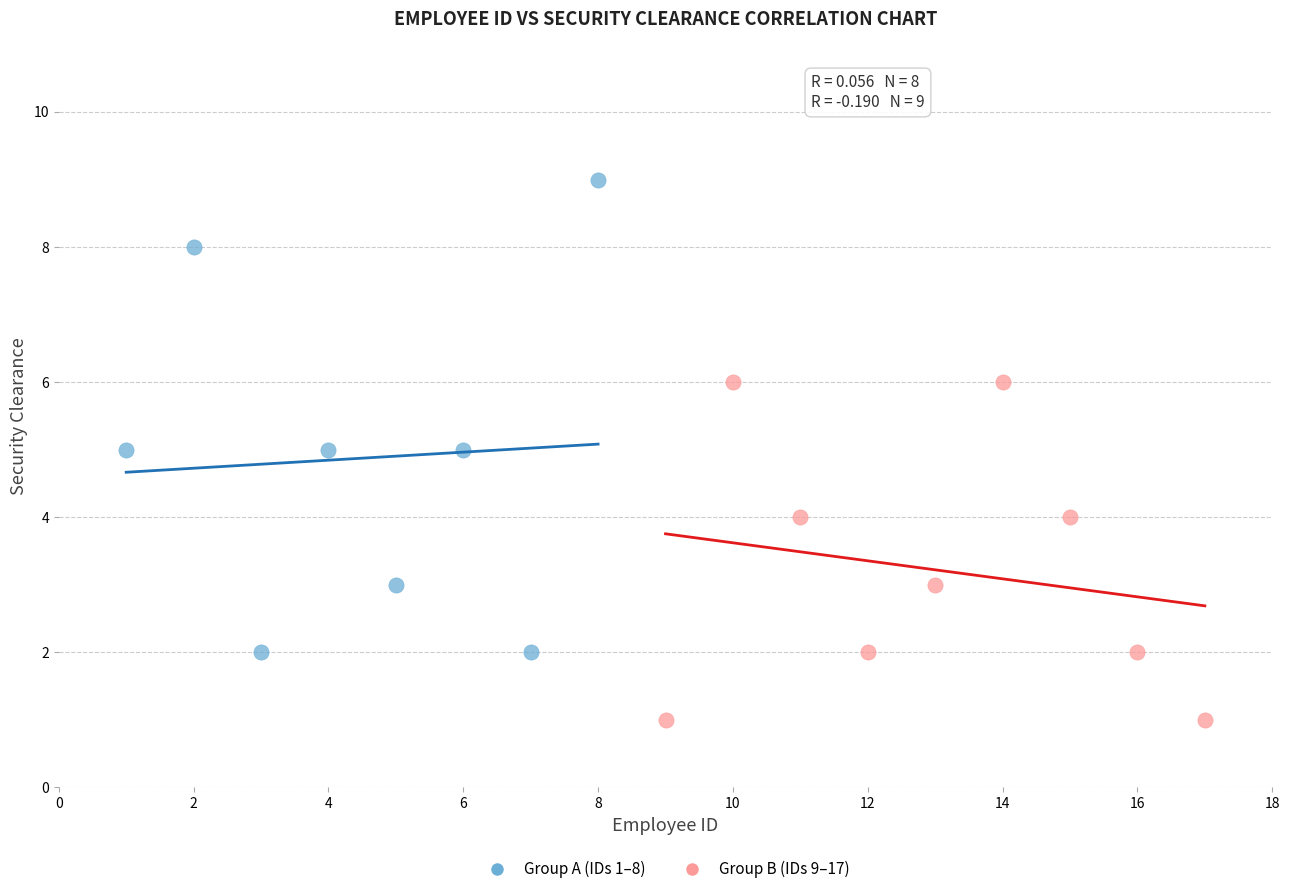

Which series contains the highest Y value?

Group A (IDs 1–8)